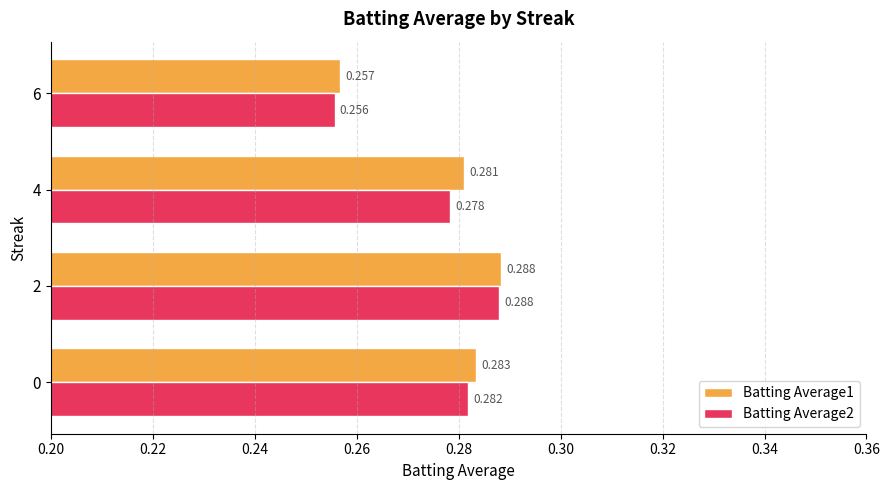

What is the average value of the Batting Average2 series?

0.3